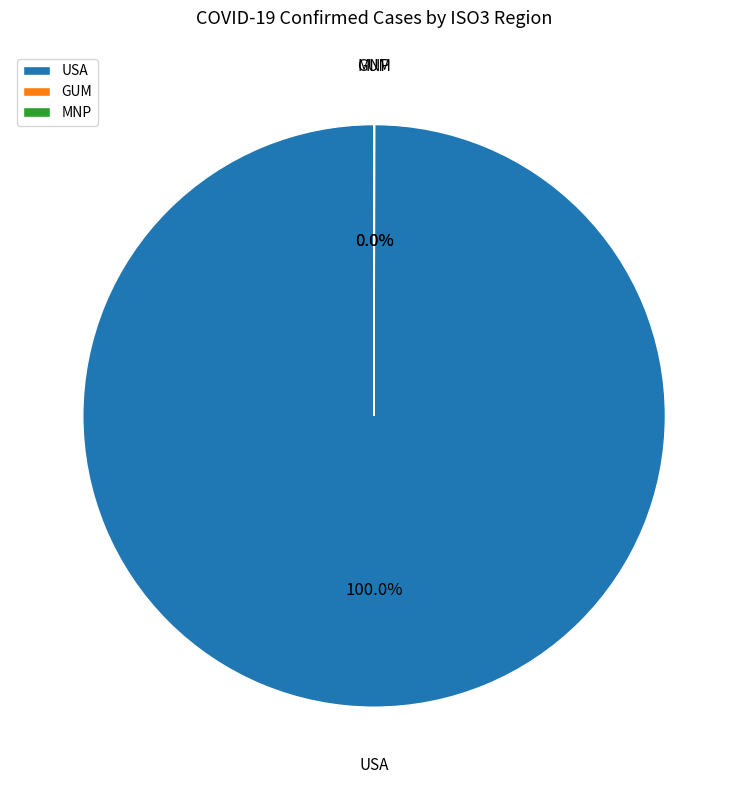

What is the majority slice?

USA